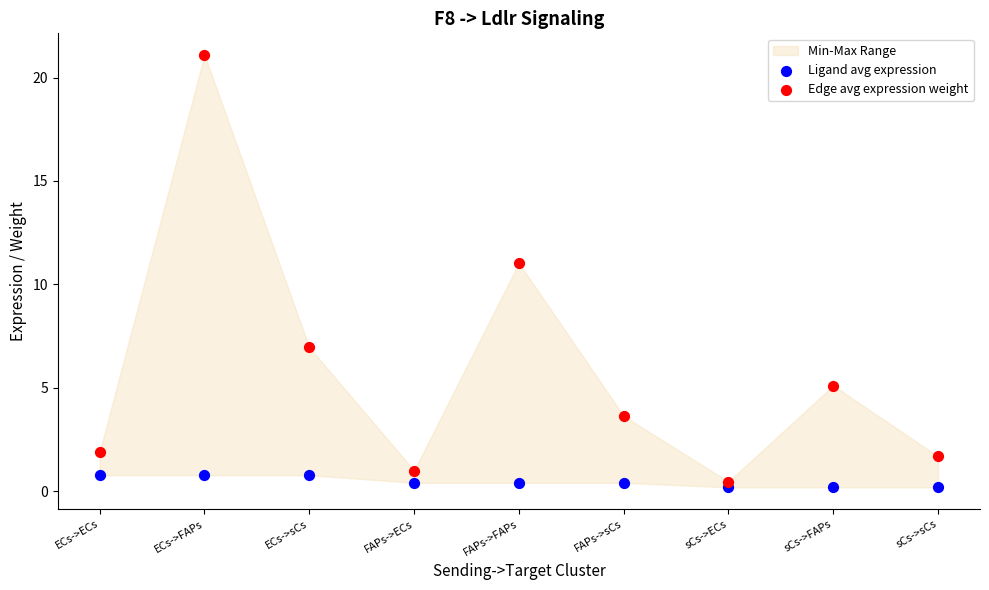

In the Edge avg expression weight series, what Y value is closest to 10?

11.0